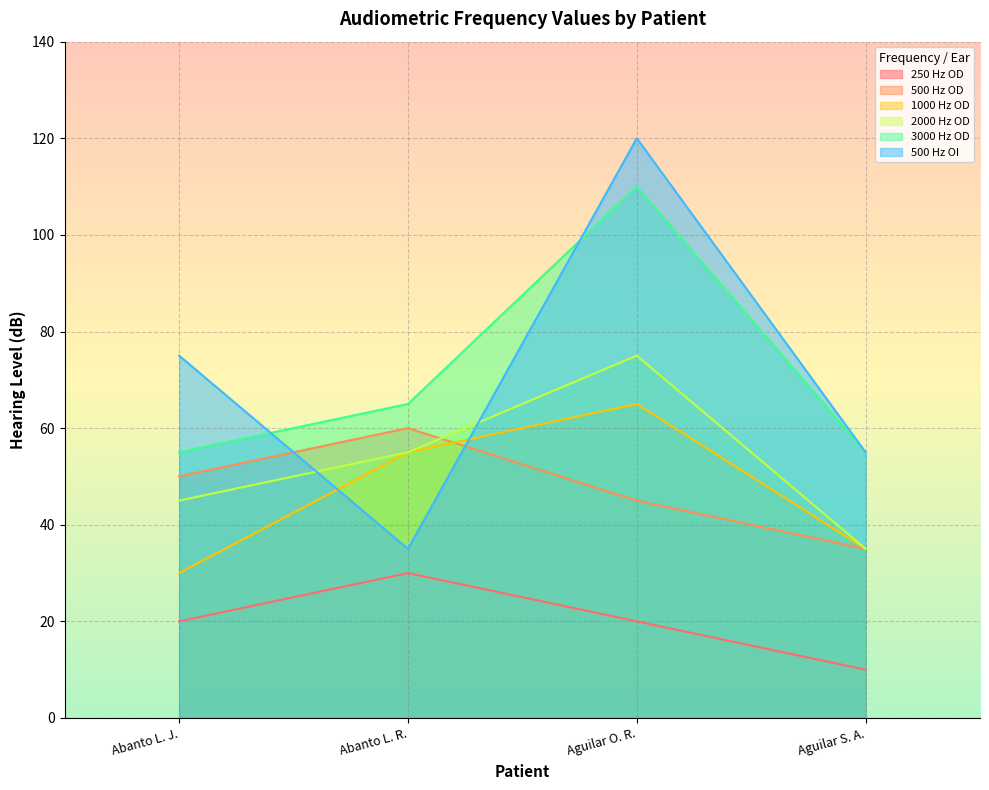

How many data points in 500 Hz OI are above 75?

1